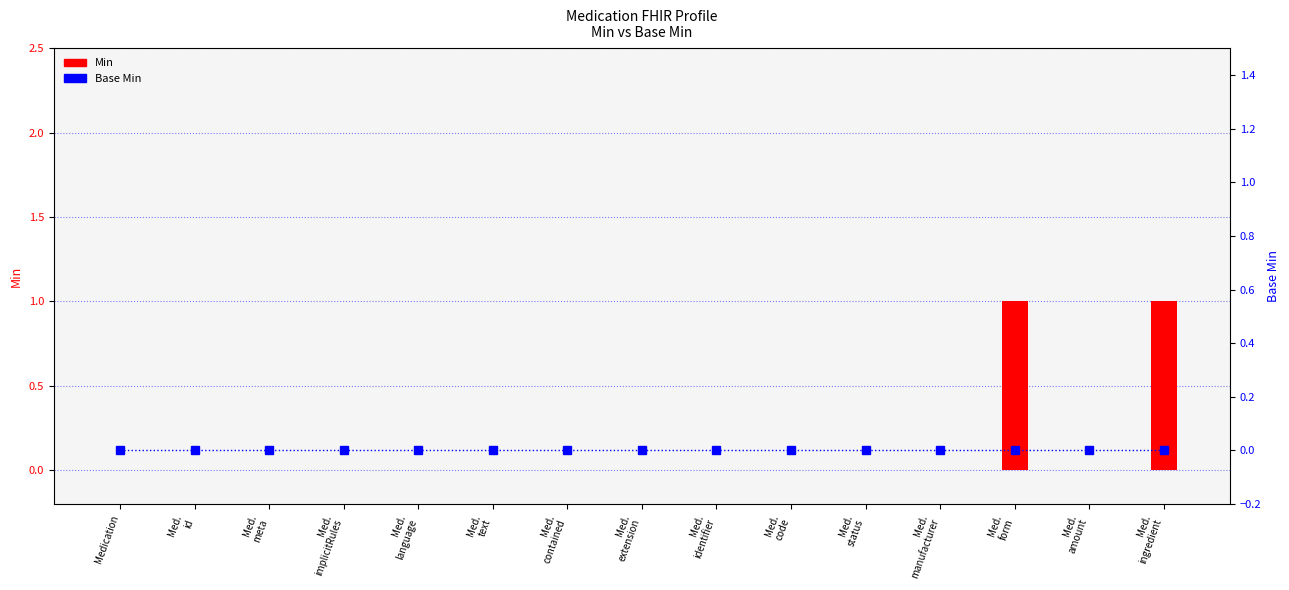

Reading left to right, what are all the values shown in this chart?

Min: Medication=0	Med.
id=0	Med.
meta=0	Med.
implicitRules=0	Med.
language=0	Med.
text=0	Med.
contained=0	Med.
extension=0	Med.
identifier=0	Med.
code=0	Med.
status=0	Med.
manufacturer=0	Med.
form=1	Med.
amount=0	Med.
ingredient=1
Base Min: Medication=0	Med.
id=0	Med.
meta=0	Med.
implicitRules=0	Med.
language=0	Med.
text=0	Med.
contained=0	Med.
extension=0	Med.
identifier=0	Med.
code=0	Med.
status=0	Med.
manufacturer=0	Med.
form=0	Med.
amount=0	Med.
ingredient=0